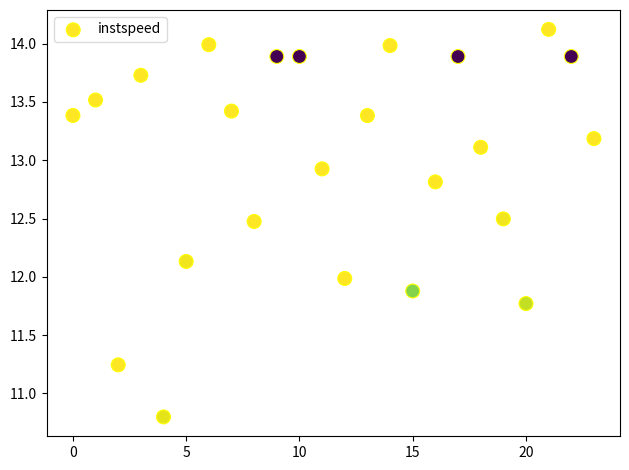

What is the range of Y values (max minus min)?

3.3